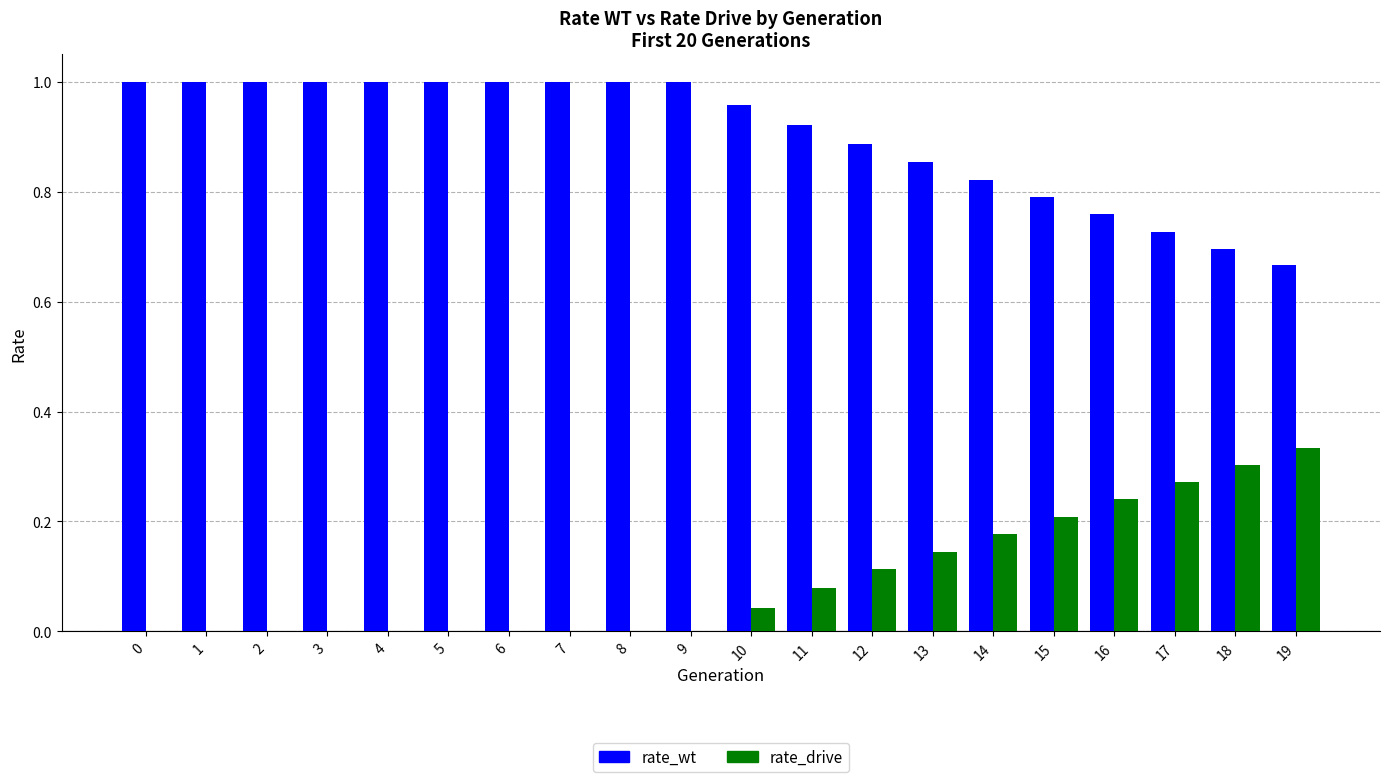

Is the value of rate_drive at 4 greater than the value of rate_wt at 3?

No